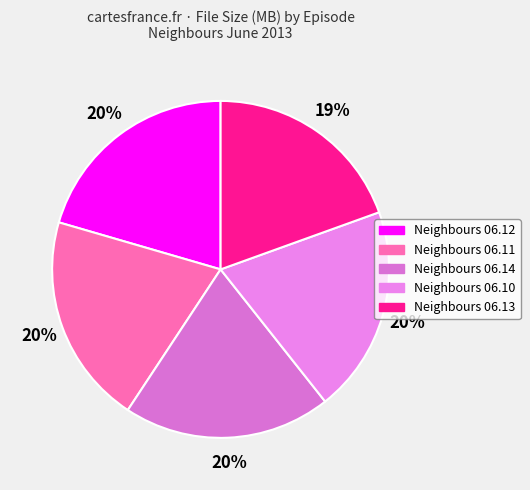

To the nearest percent, what is the difference between the largest and smallest slice percentages?

1%